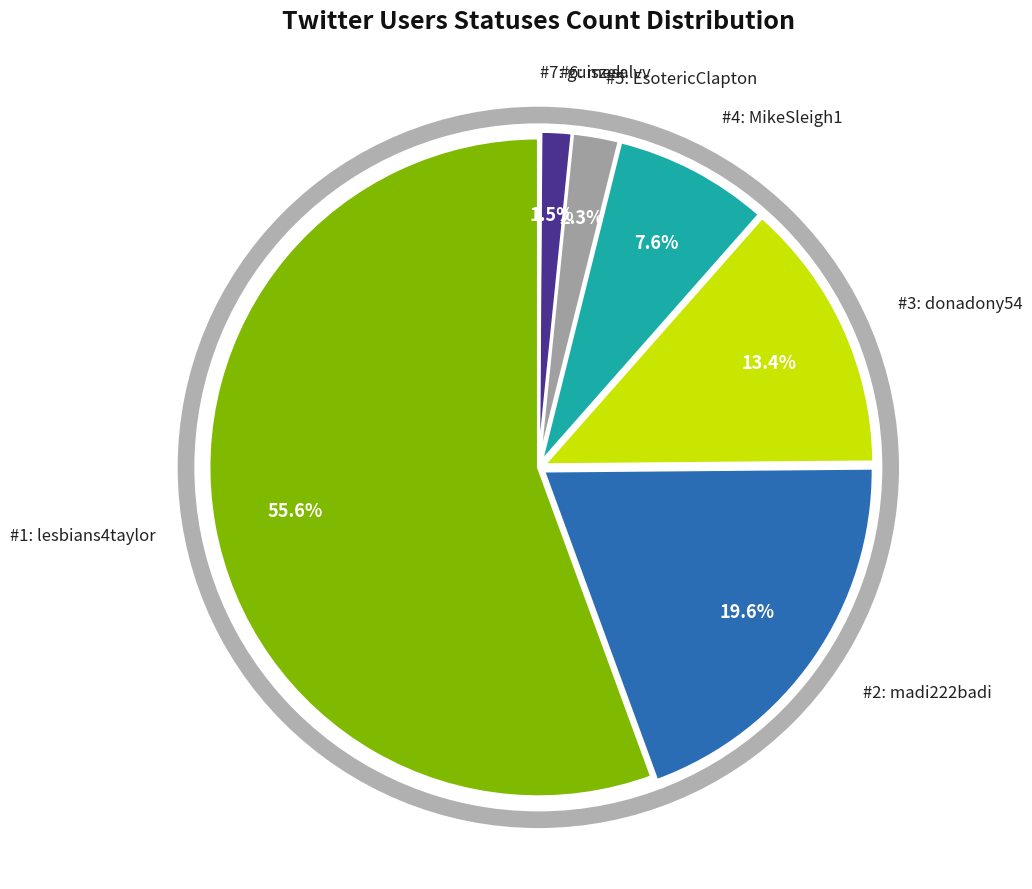

What is the ratio of the value at #4: MikeSleigh1 to the value at #2: madi222badi?

0.4